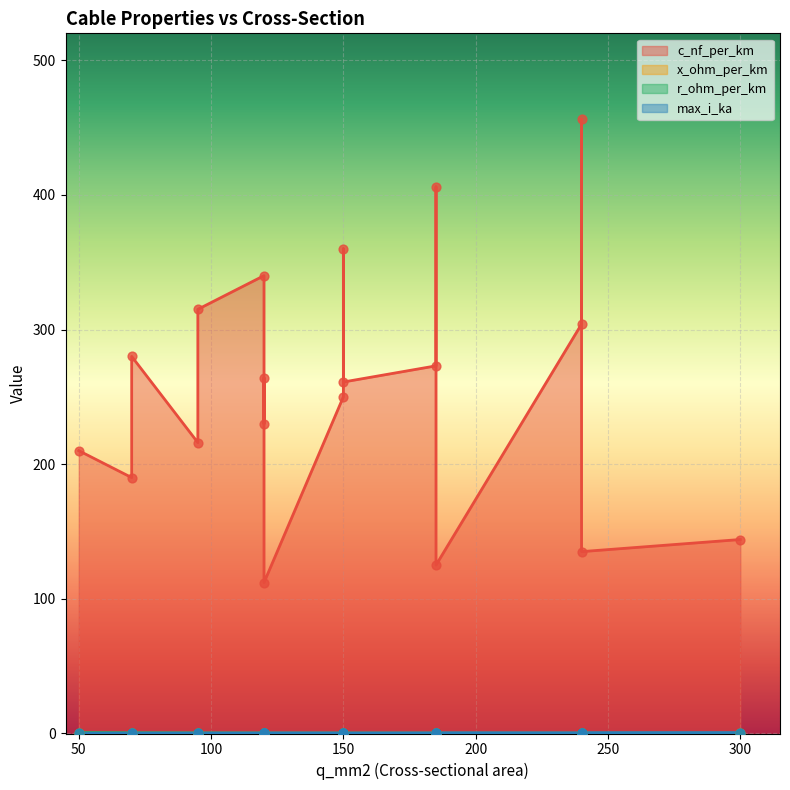

What is the total value across all series at 120?

264.5